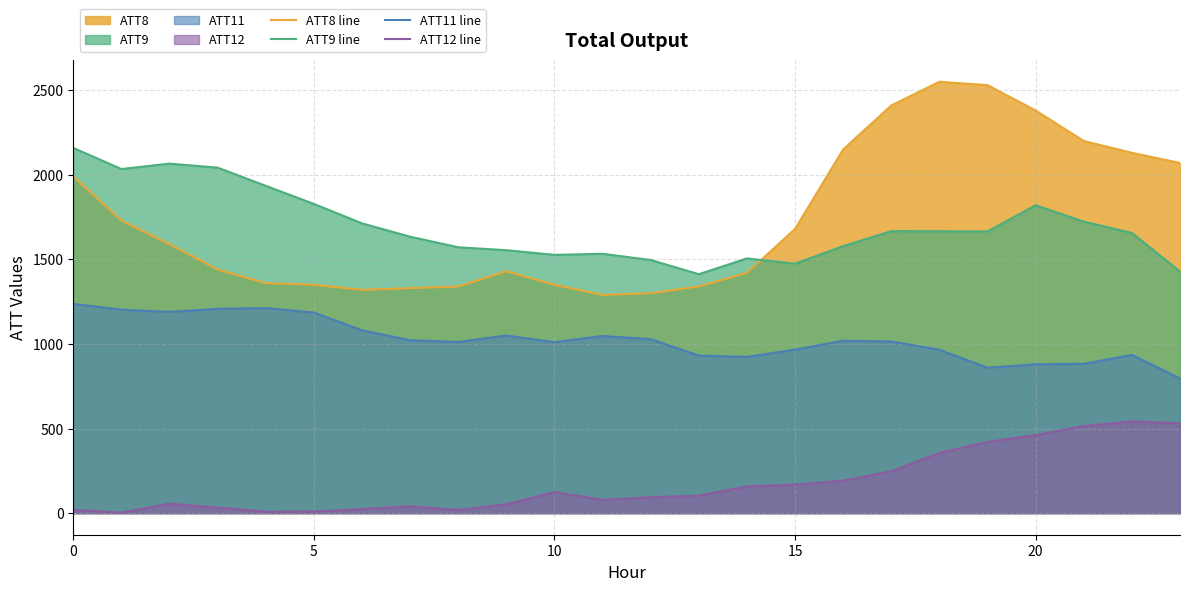

What is the lowest value of the ATT8 line series?

1290.0